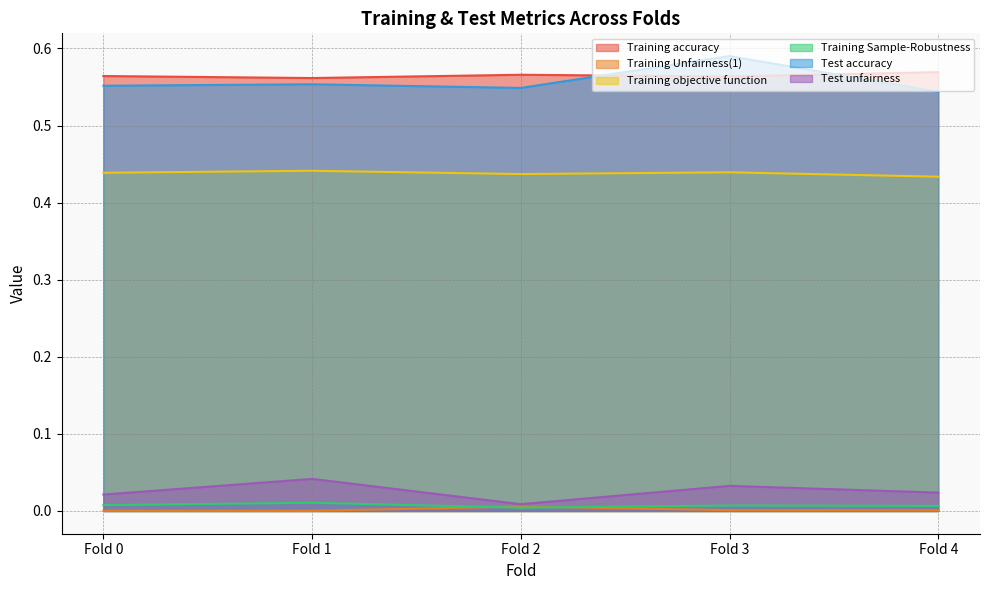

How many distinct data groups are displayed?

6